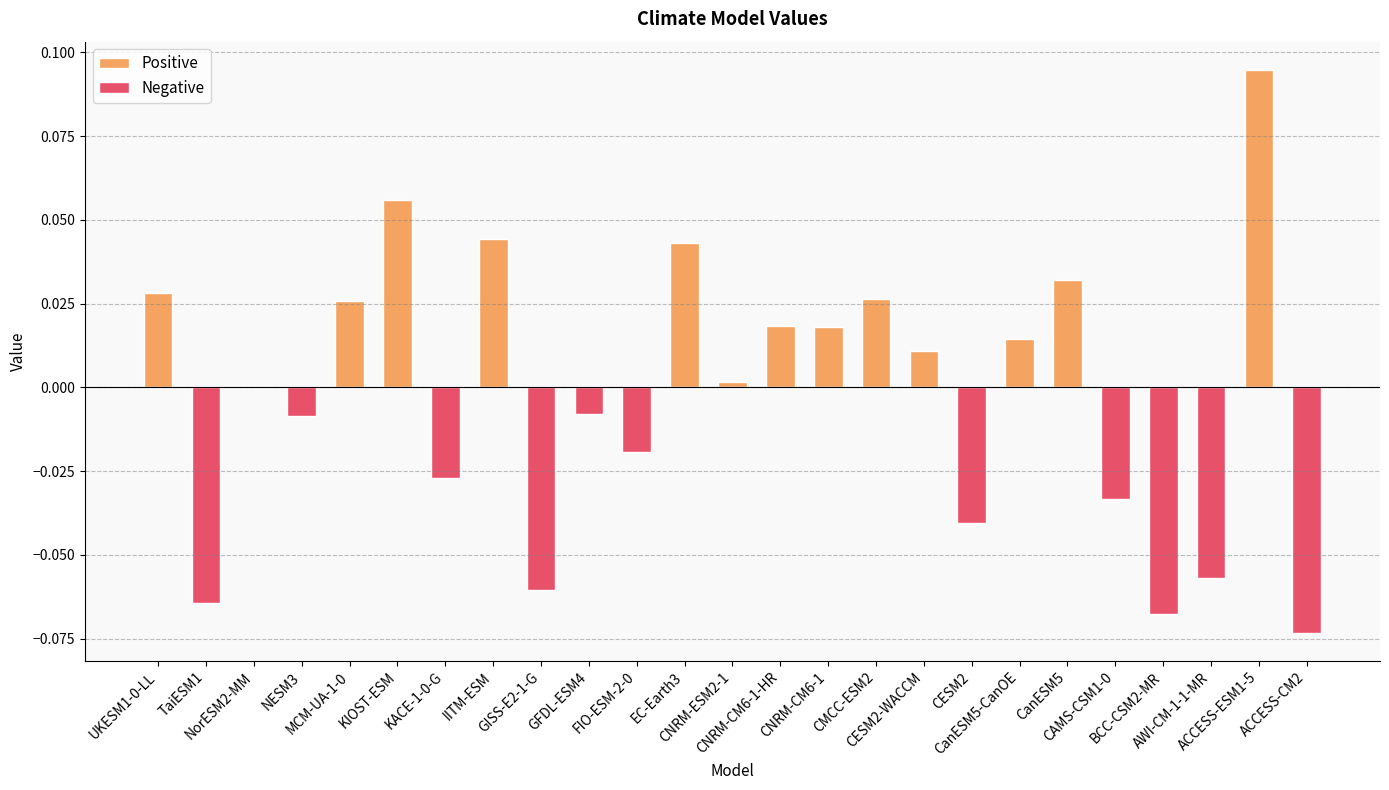

What is the label of the 25th bar from the right?

UKESM1-0-LL